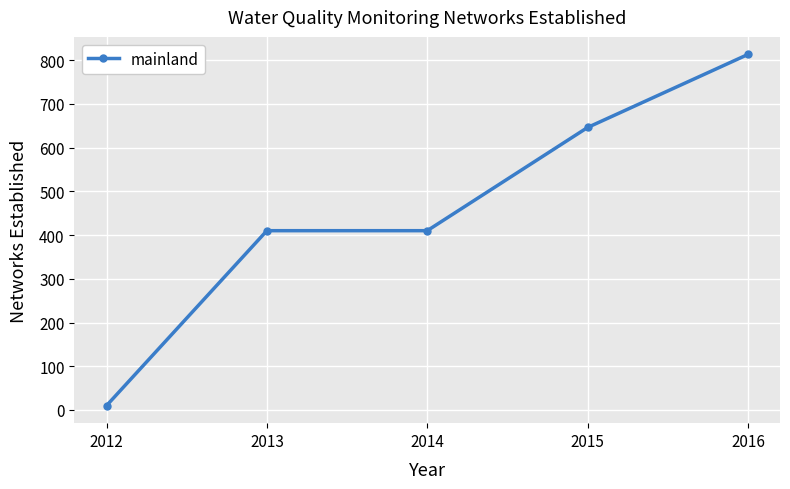

How many lines are shown in the chart?

1